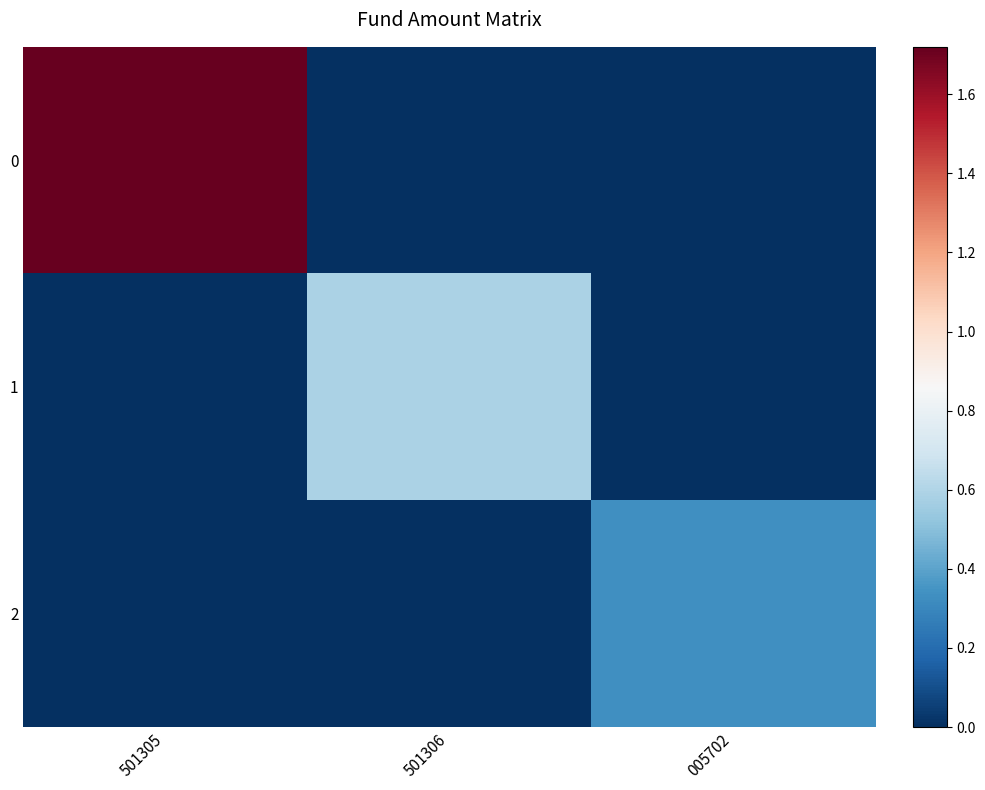

At 501305, list the series in order from largest to smallest.

0, 1, 2